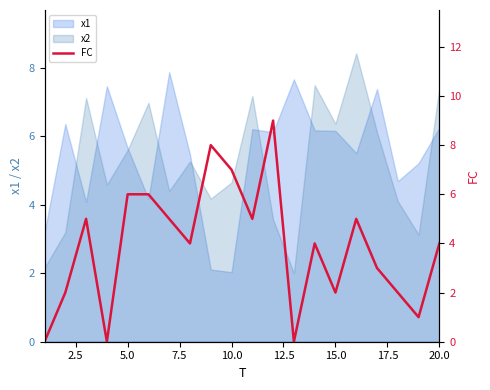

What is the minimum value for x1?

2.0